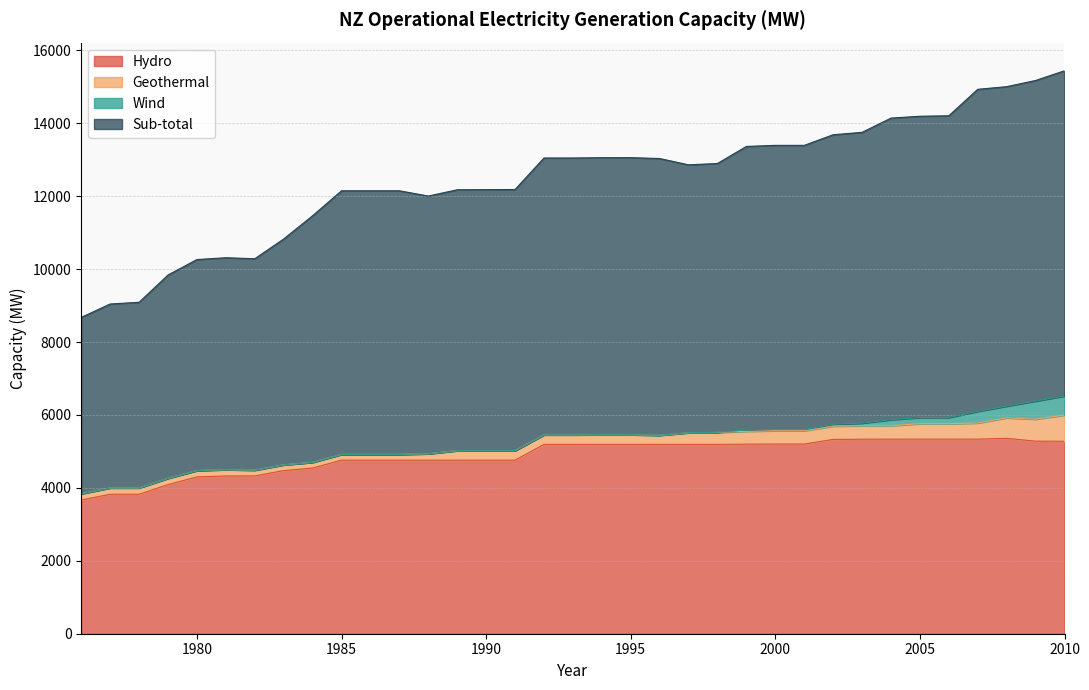

The Sub-total series shows 13047.5 at 1993. True or false?

True